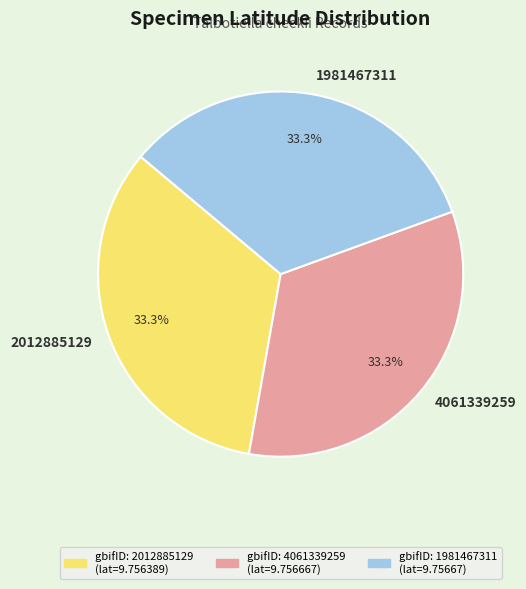

What percentage is NOT represented by 1981467311?

66.7%